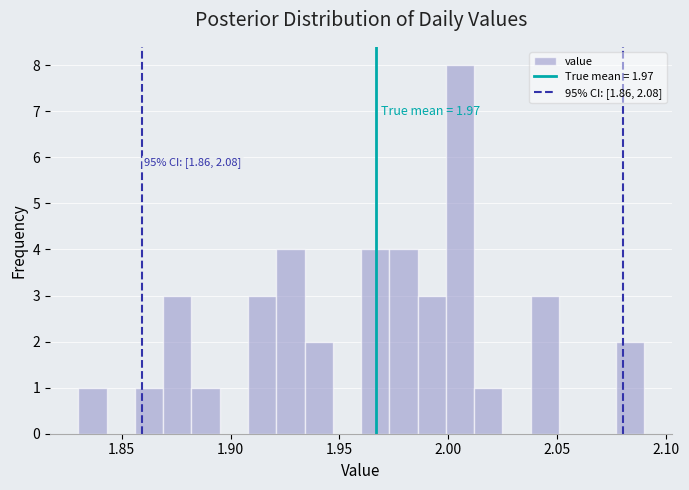

Read against the x-axis, roughly where is the centre of the tallest bar?

2.005